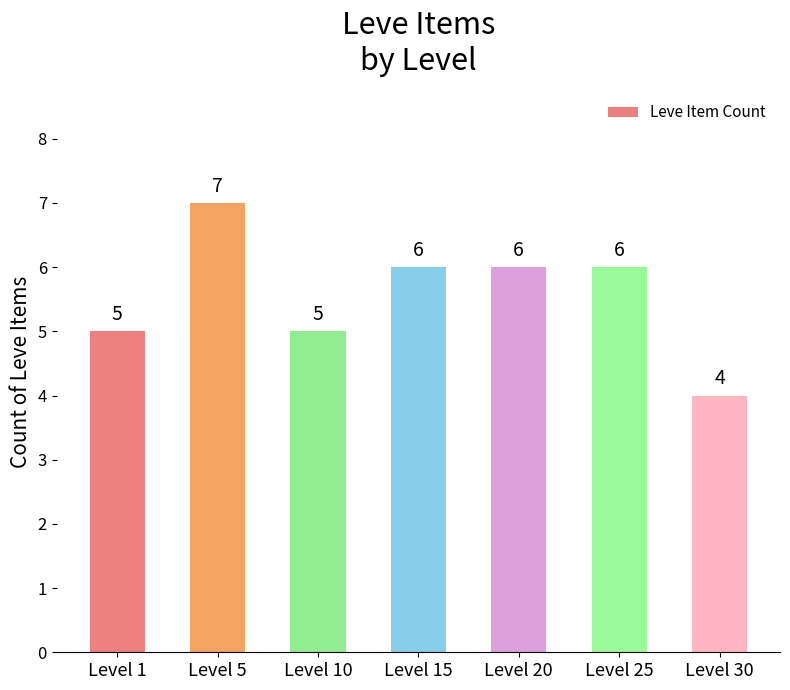

How many data points are less than 6?

3